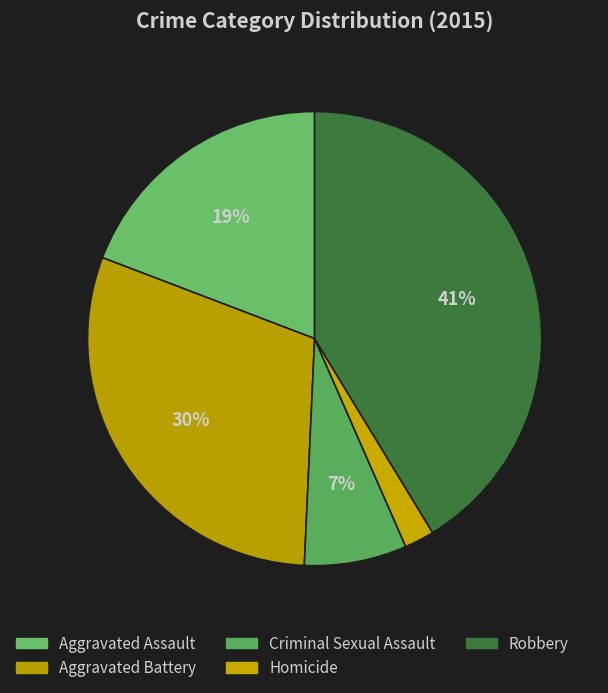

Which has a higher value, Robbery or Aggravated Battery?

Robbery